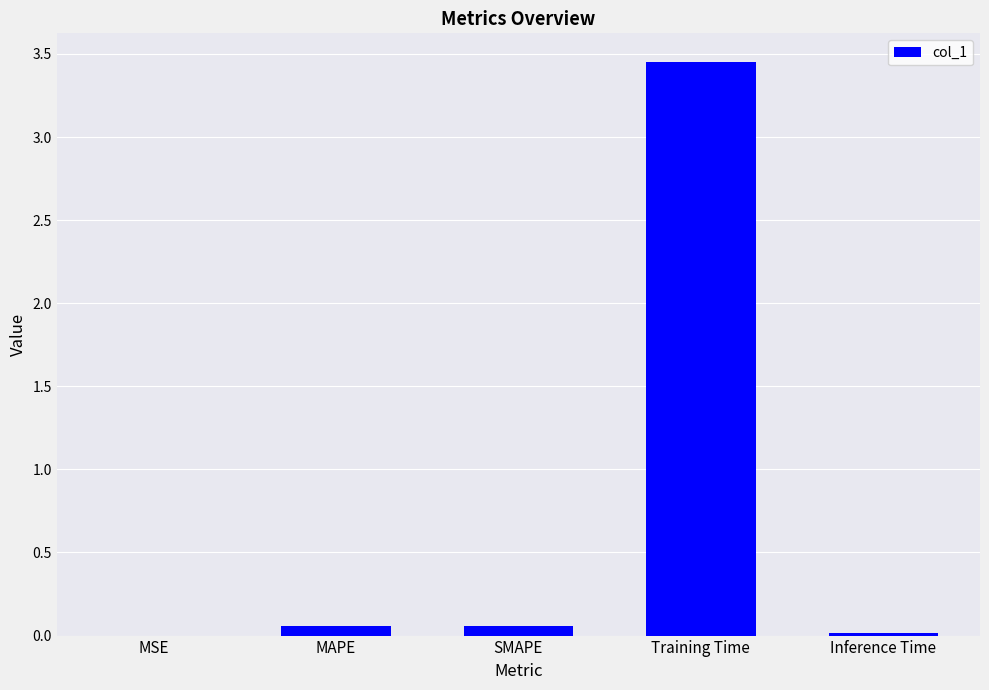

What is the sum of all values?

3.6